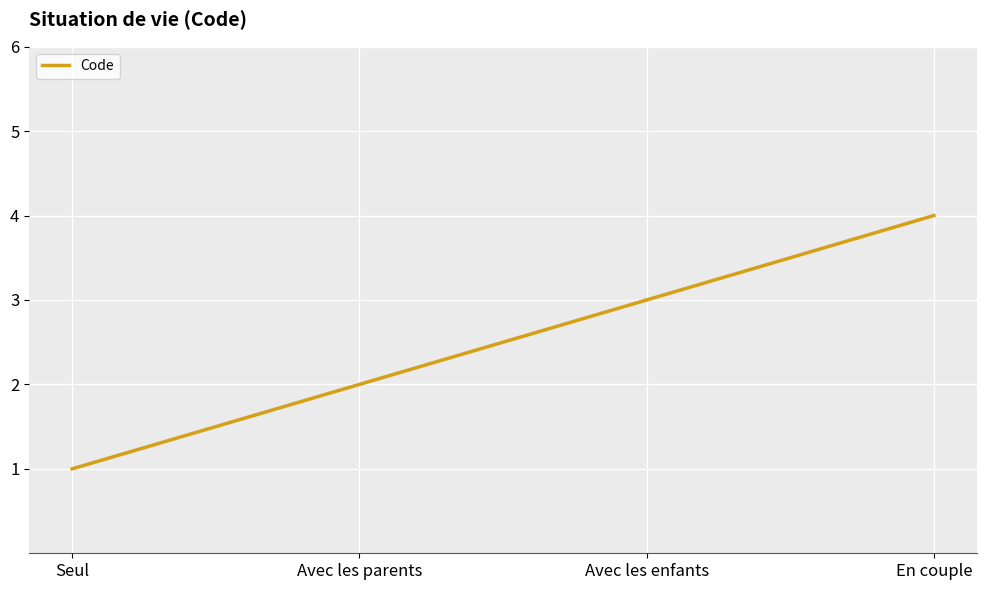

Reading right to left, list all the values displayed in this chart.

4	3	2	1